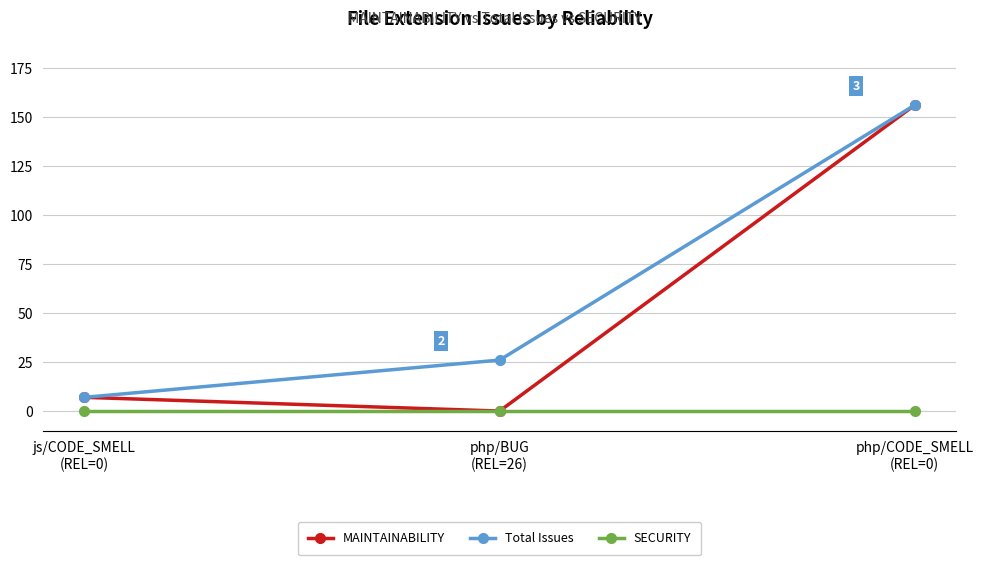

The value of MAINTAINABILITY at php/BUG
(REL=26) is -108. True or false?

False